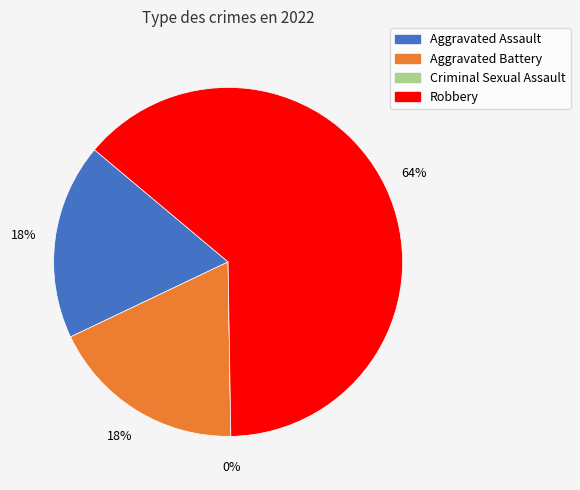

What is the total percentage of Criminal Sexual Assault and Aggravated Assault?

18.2%